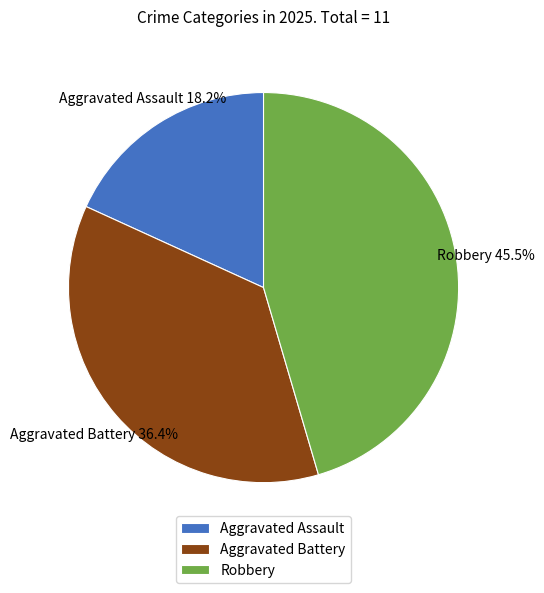

What percentage do Robbery and Aggravated Battery together represent?

81.8%